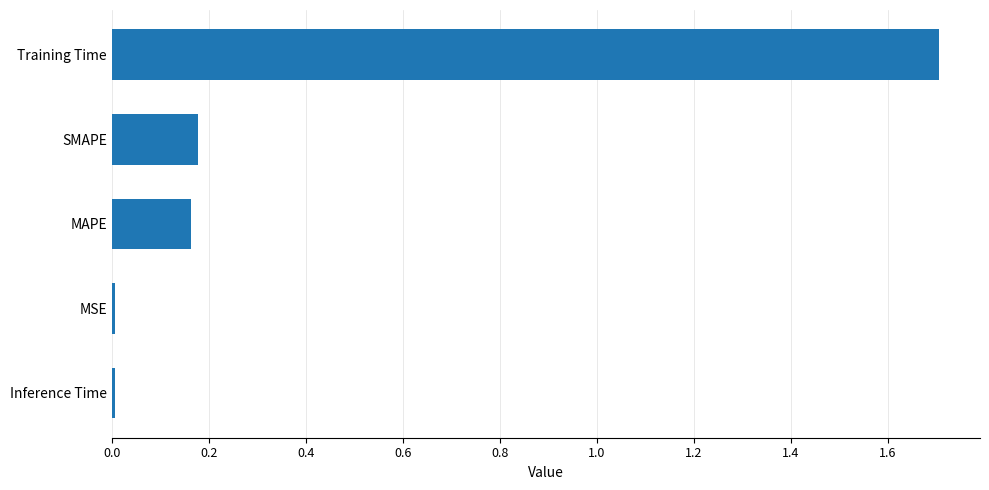

What is the difference between the maximum and minimum values?

1.7